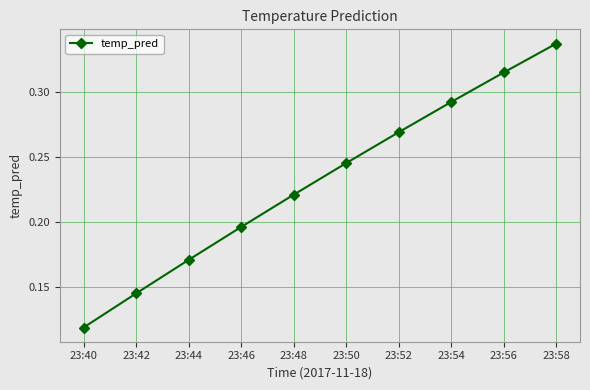

List the labels in order of value, largest first.

23:58, 23:56, 23:54, 23:52, 23:50, 23:48, 23:46, 23:44, 23:42, 23:40